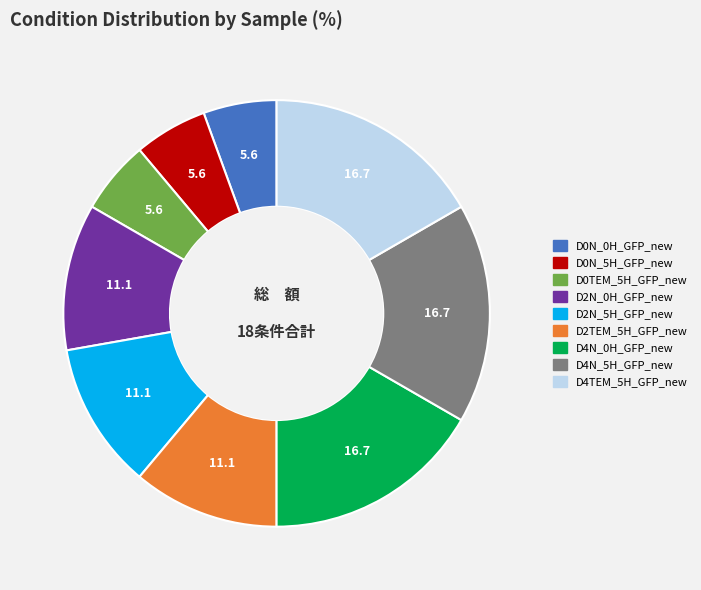

Count the number of slices in the pie.

9